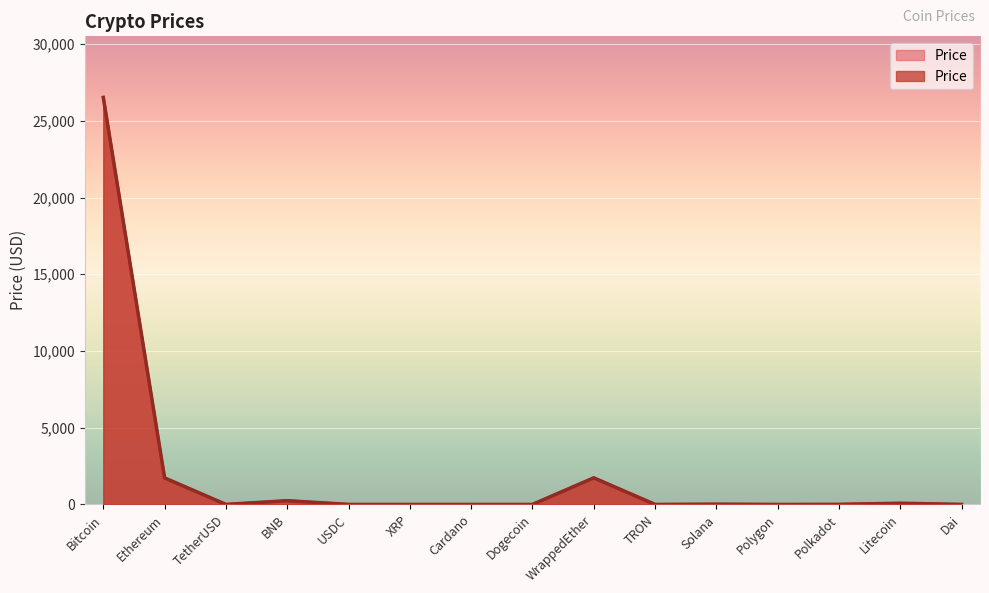

At which category does the chart reach its peak across all series?

Bitcoin